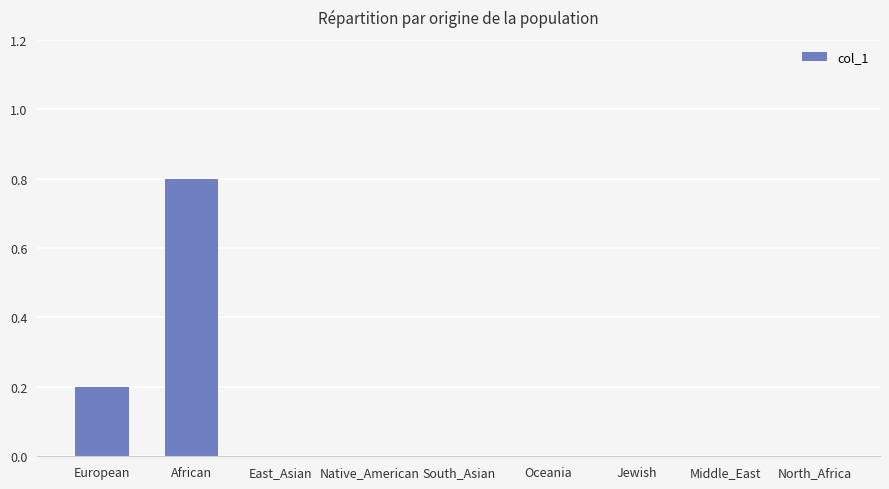

Does the chart contain stacked bars?

No